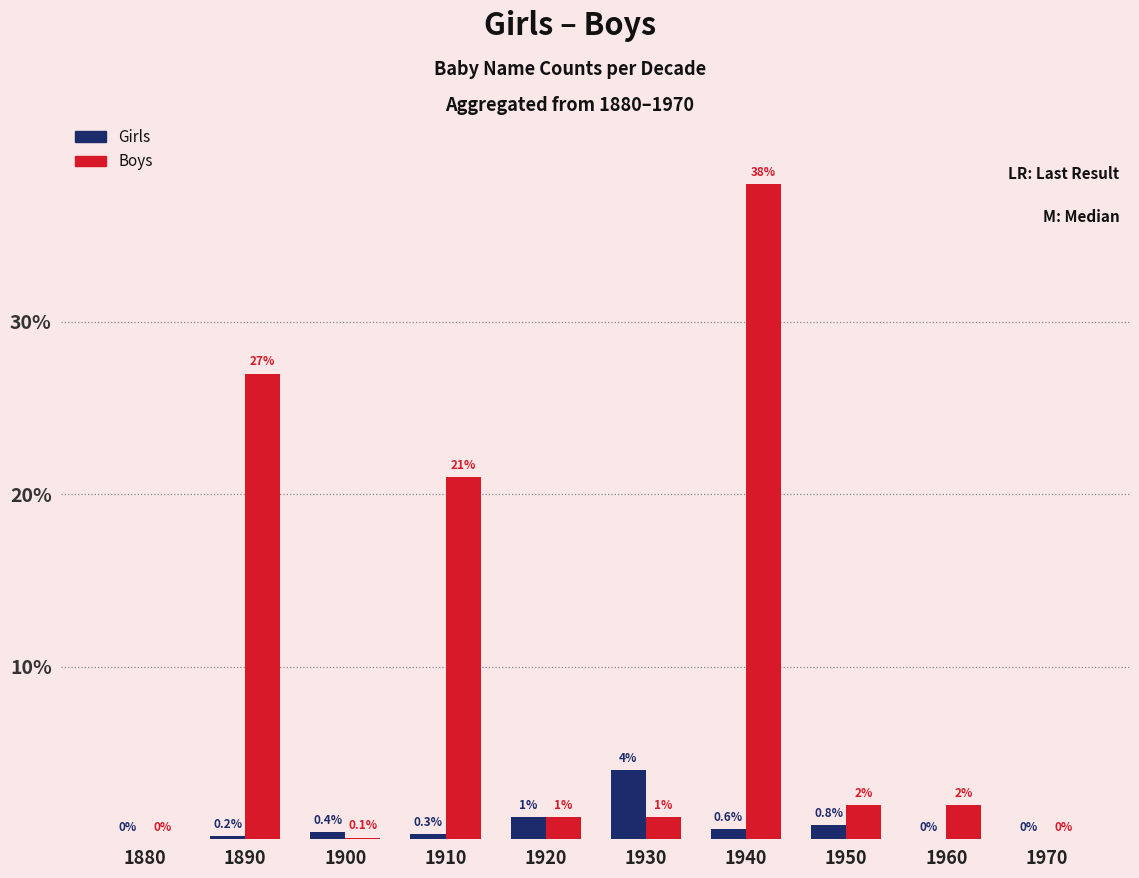

True or false: Girls has a value of 0.3 at 1910.

True